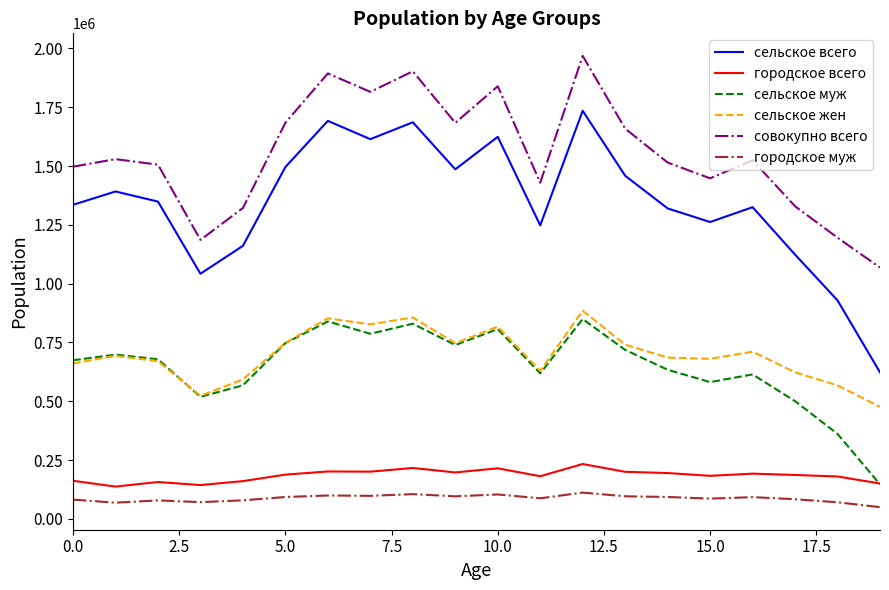

True or false: сельское муж and совокупно всего intersect in this chart.

False